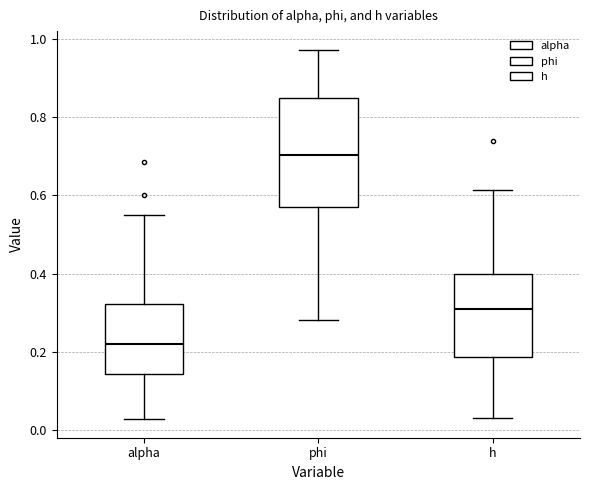

Reading left to right, read every box against the y-axis: the position of its median line, the range the box covers, and the ends of its whiskers. The values are not printed on the chart, so give them approximately, as read against the axis.

alpha: median 0.22, box 0.14 to 0.32, whiskers 0.02 to 0.56
phi: median 0.70, box 0.58 to 0.84, whiskers 0.28 to 0.98
h: median 0.30, box 0.18 to 0.40, whiskers 0.04 to 0.62